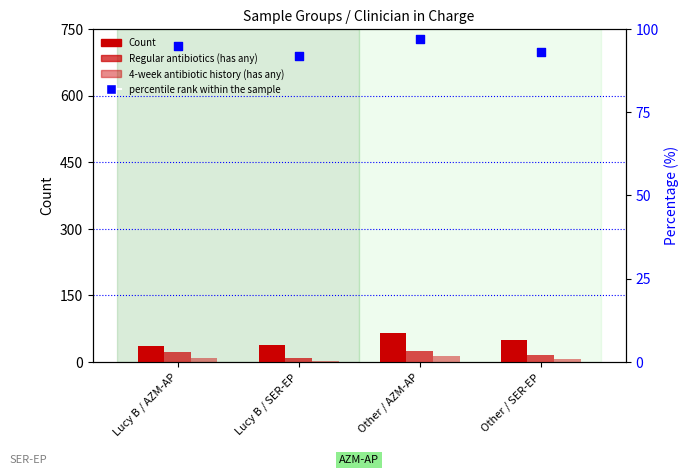

At how many categories does at least one series exceed 41?

4